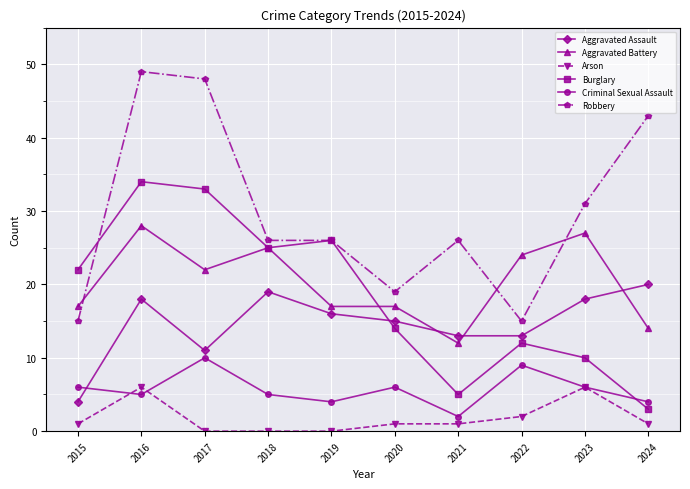

What is the minimum value for Burglary?

3